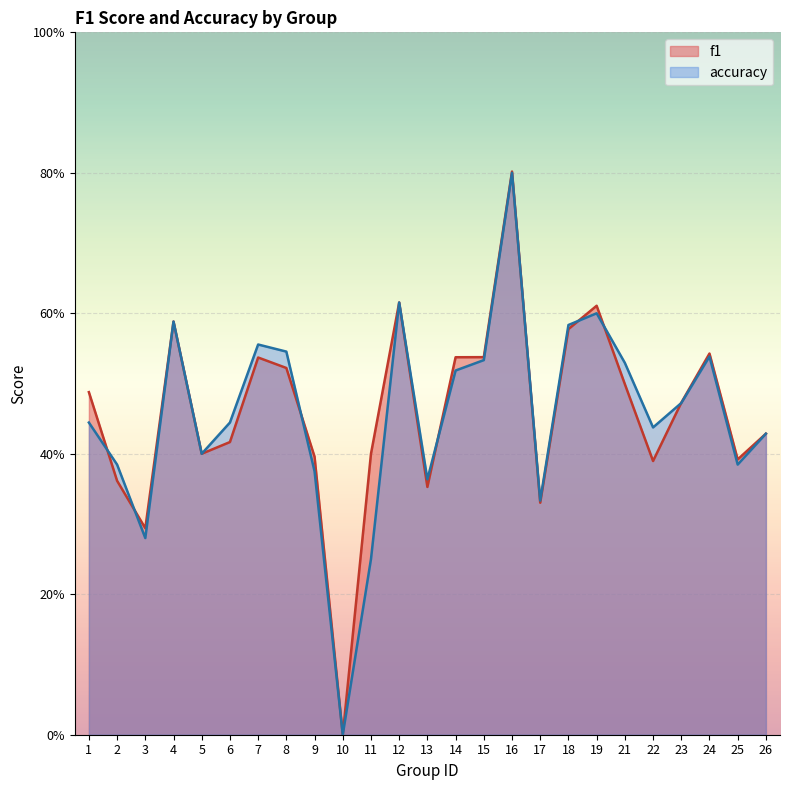

Where is the first local maximum for accuracy?

4